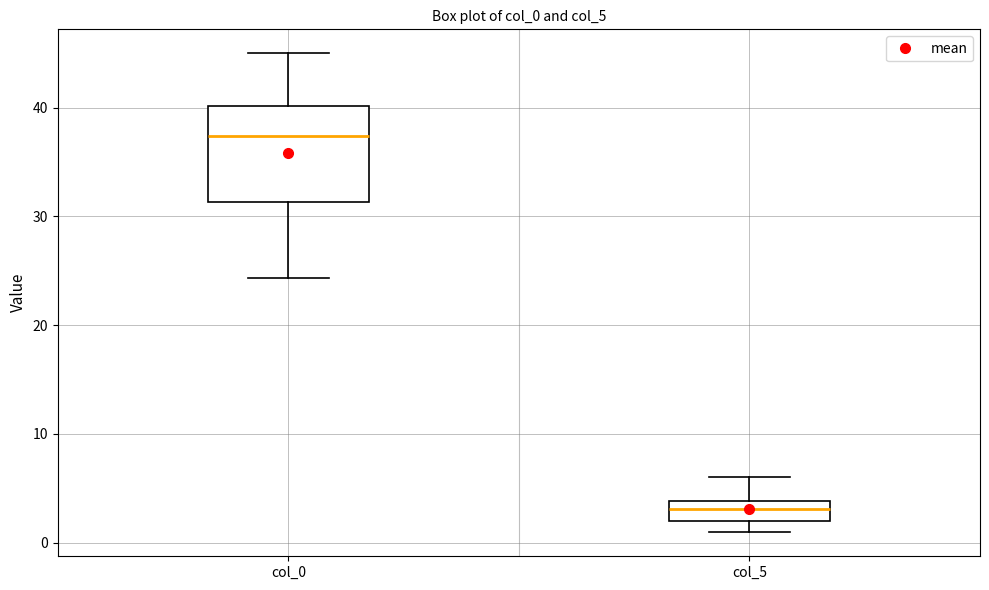

Comparing the boxes themselves (not the whiskers), which one is the tallest?

col_0